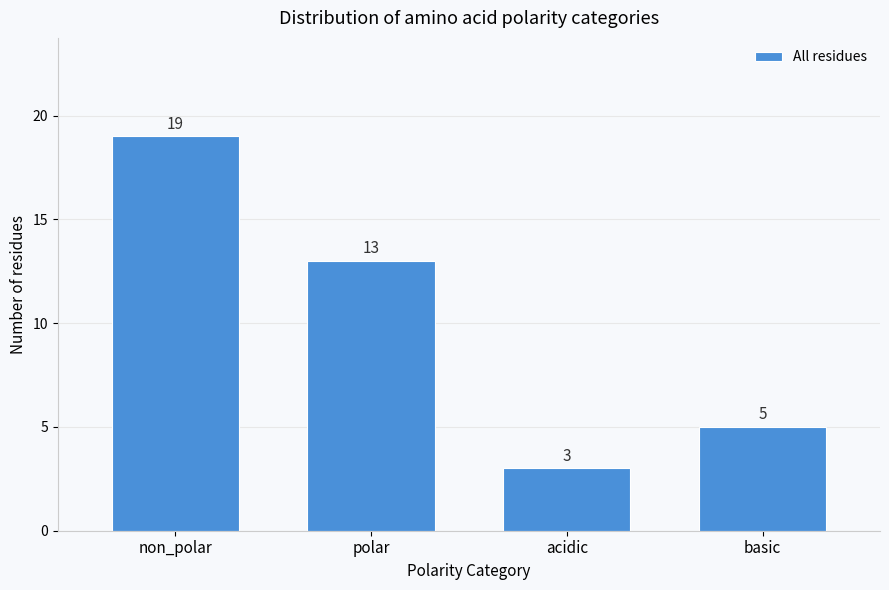

Reading left to right, transcribe all the data shown in this chart.

non_polar=19	polar=13	acidic=3	basic=5